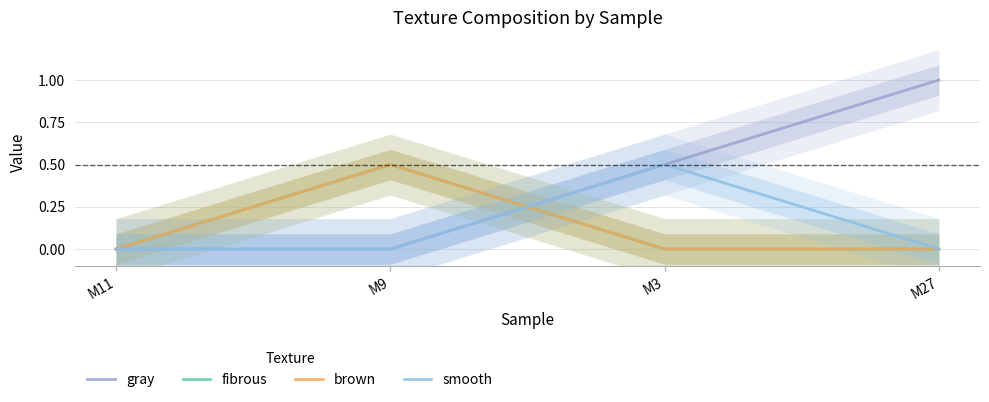

How many lines are shown in the chart?

4